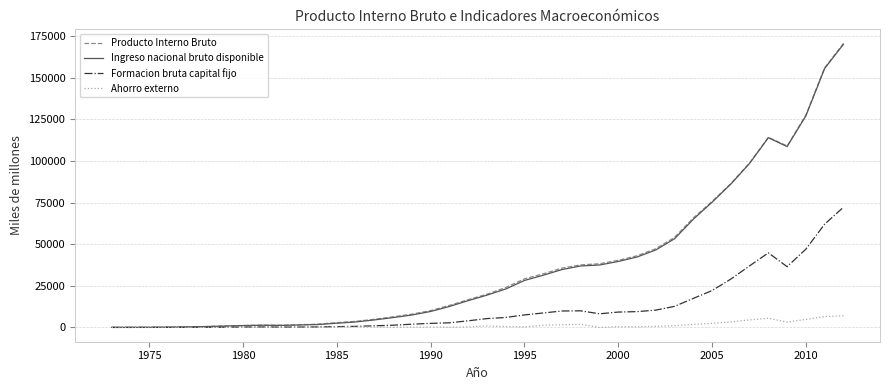

What is the maximum value for Formacion bruta capital fijo?

72183